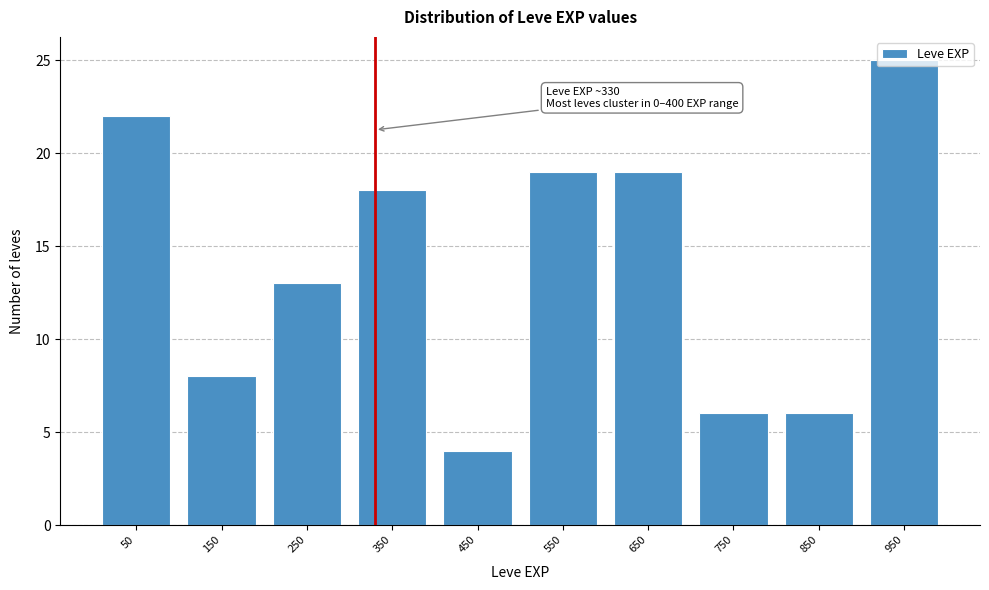

Which range on the x-axis has the tallest bar?

900 to 1000